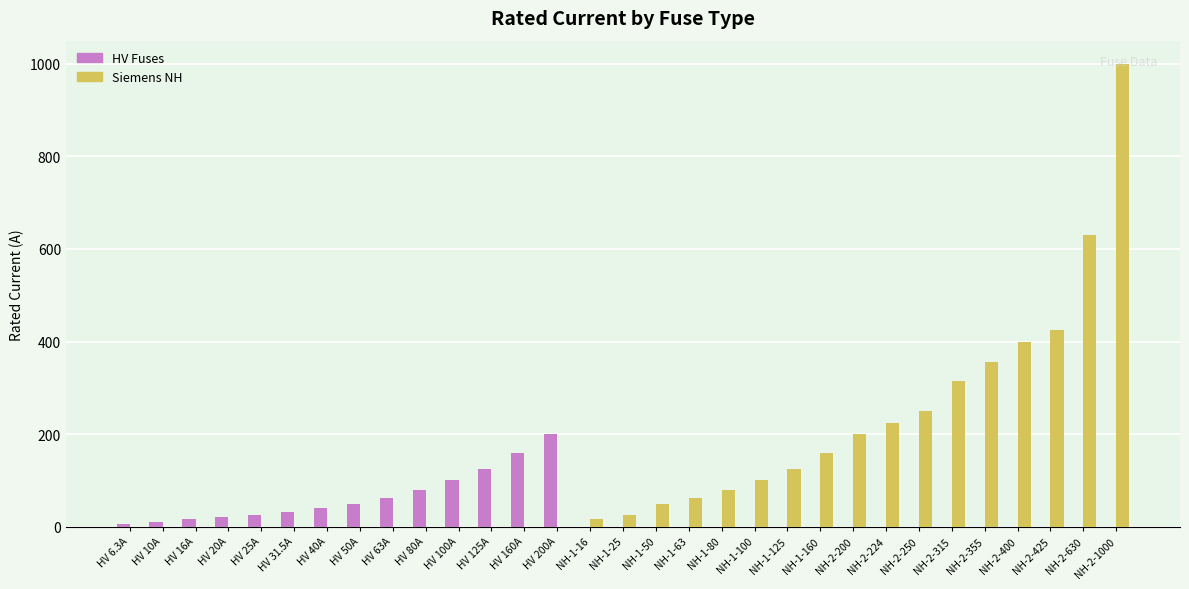

Which category has the highest value across all series?

NH-2-1000